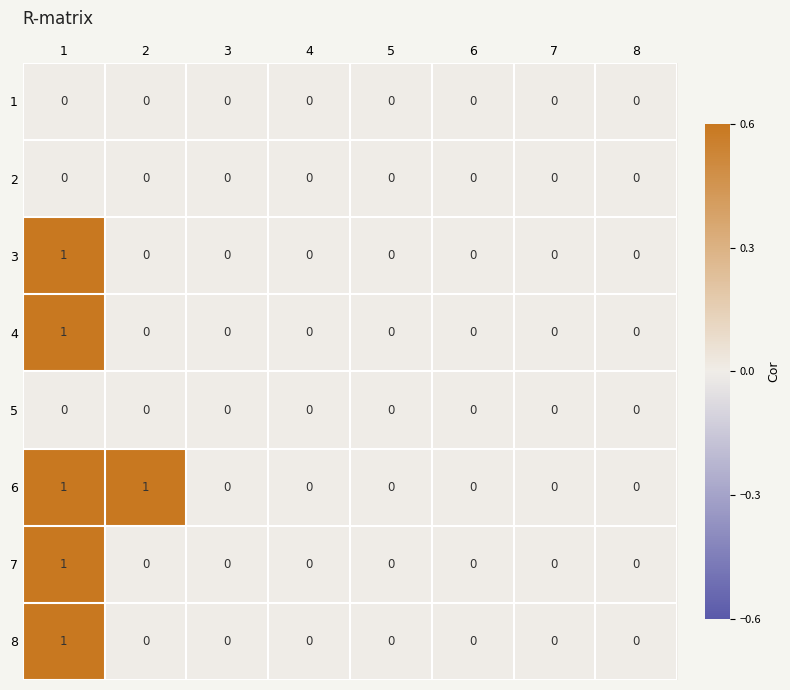

Is it true that 6 equals 1 at 2?

True